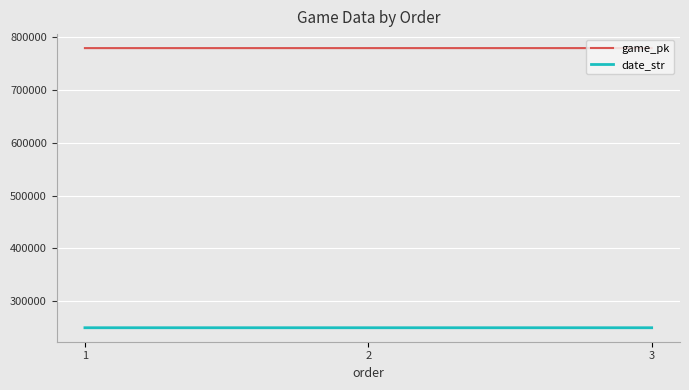

The value of game_pk at 3 is 778203. True or false?

True